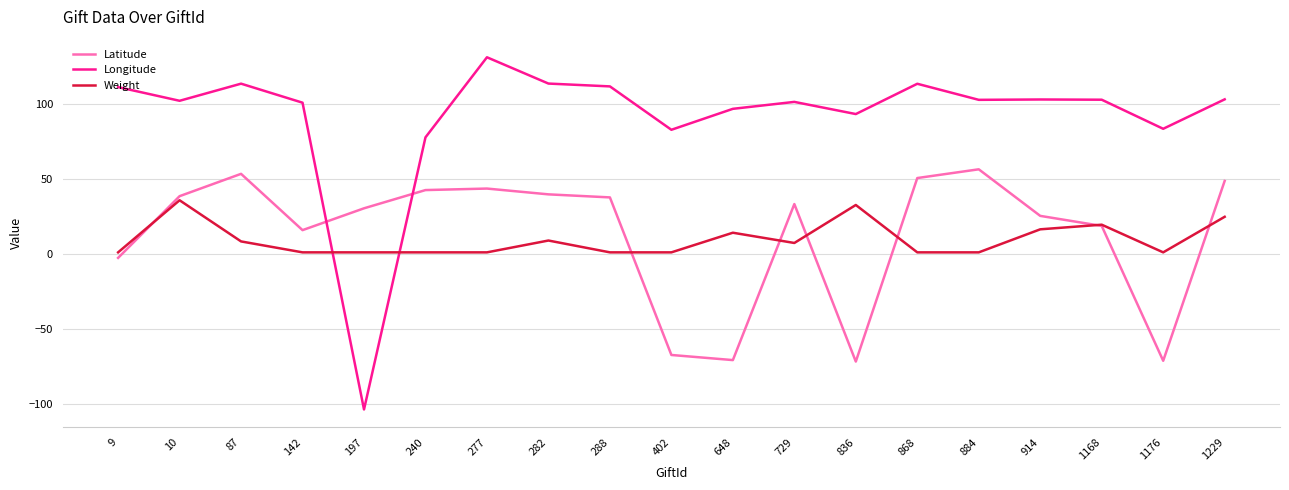

Is the value of Longitude at 87 greater than the value of Weight at 197?

Yes